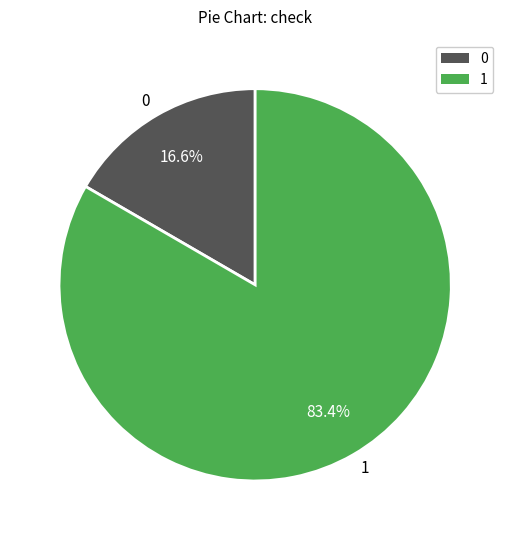

How many slices are in this pie chart?

2